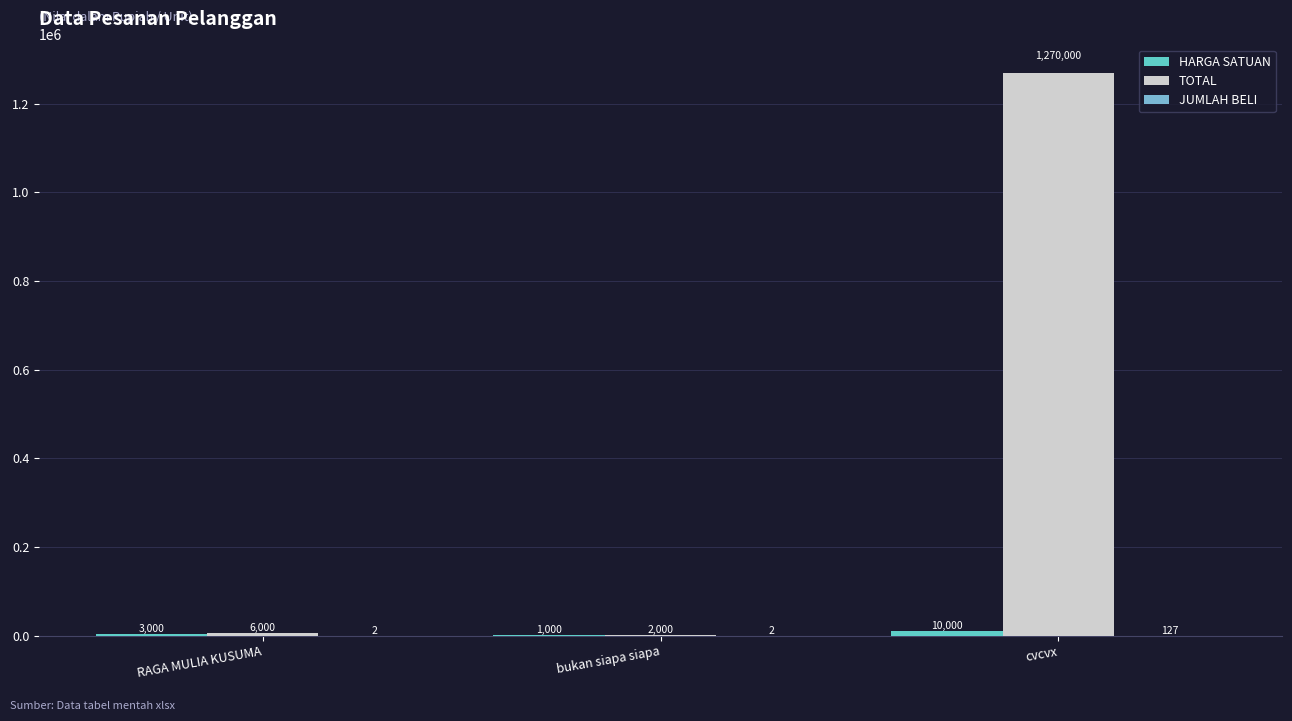

The value of JUMLAH BELI at RAGA MULIA KUSUMA is 2. True or false?

True